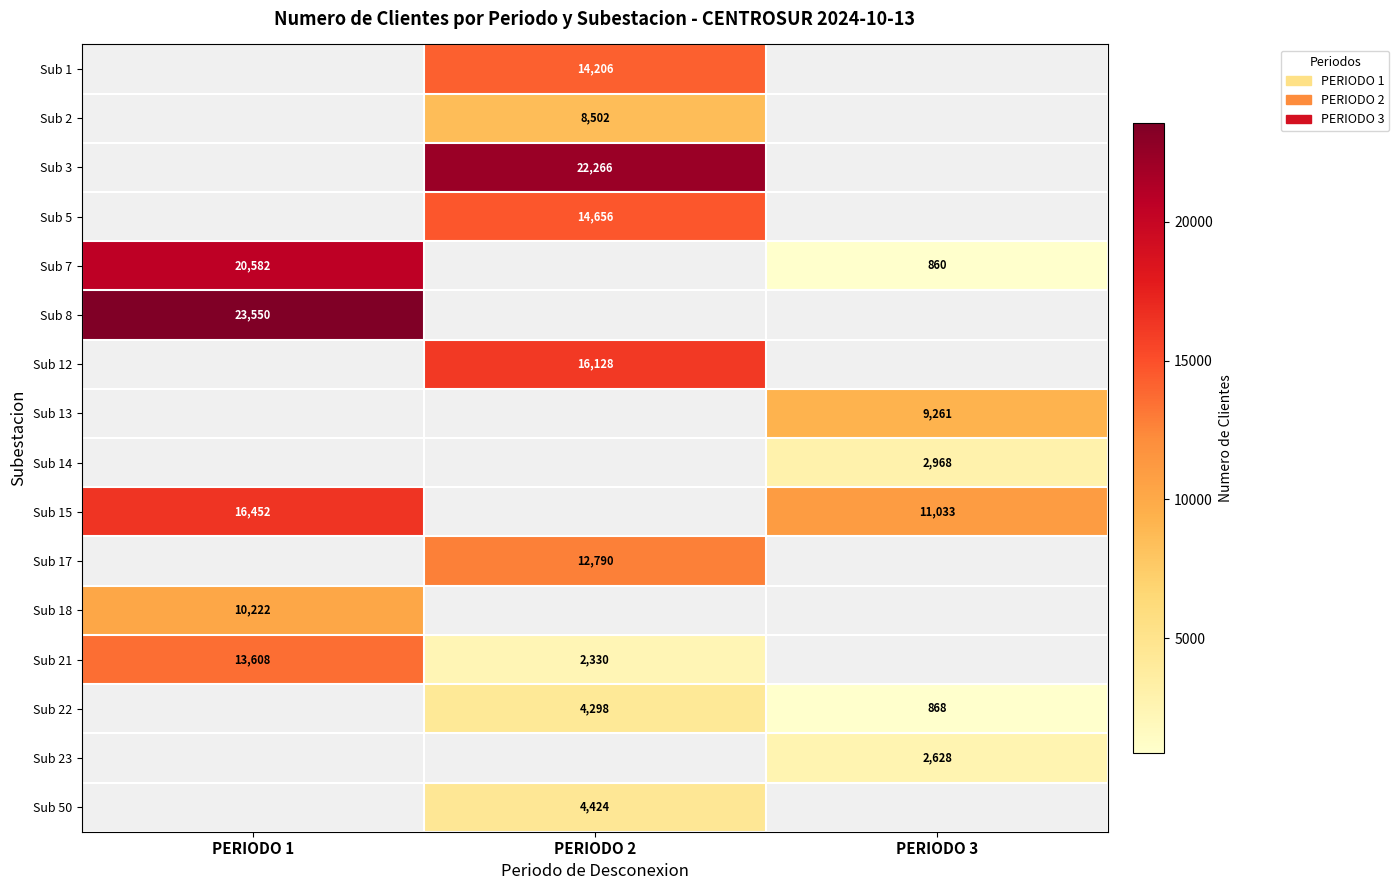

The Sub 17 series shows 18631 at PERIODO 2. True or false?

False